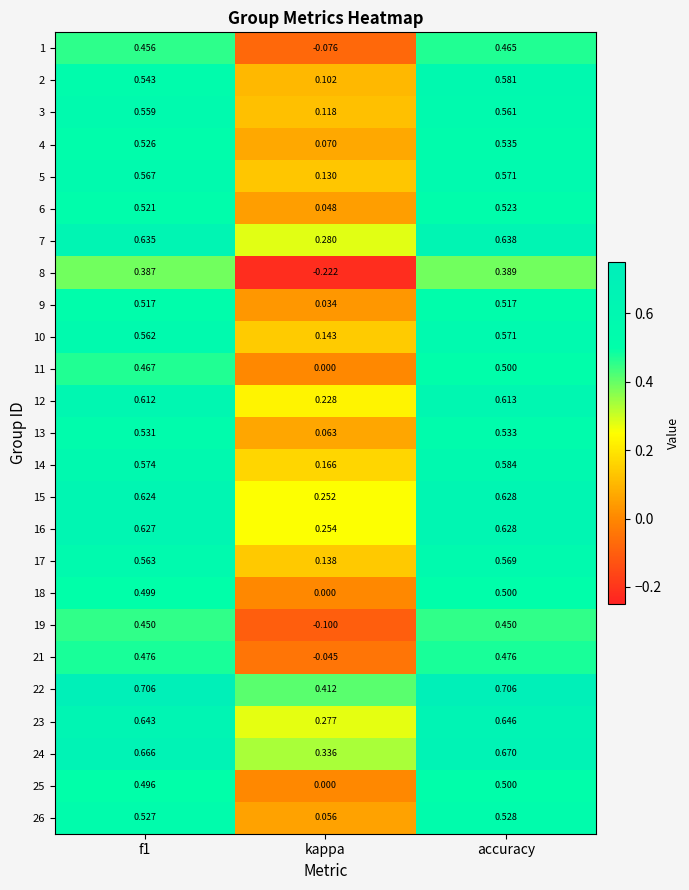

At which category is the sum across all series the highest?

accuracy